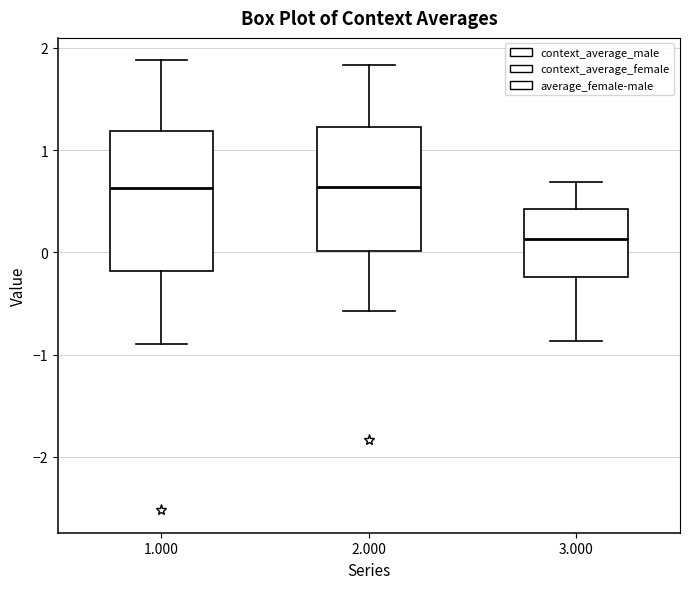

Which box has the lowest median line?

3.000